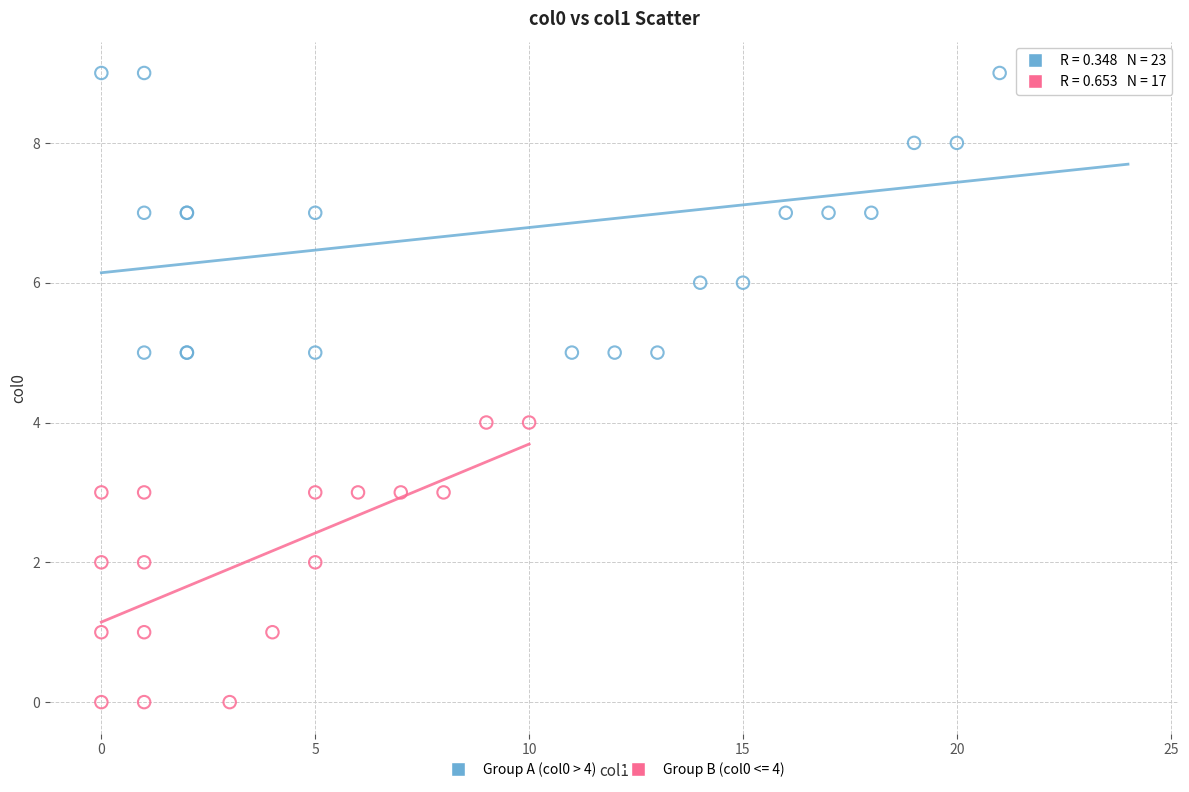

Which series reaches the minimum Y coordinate?

Group B (col0 <= 4)